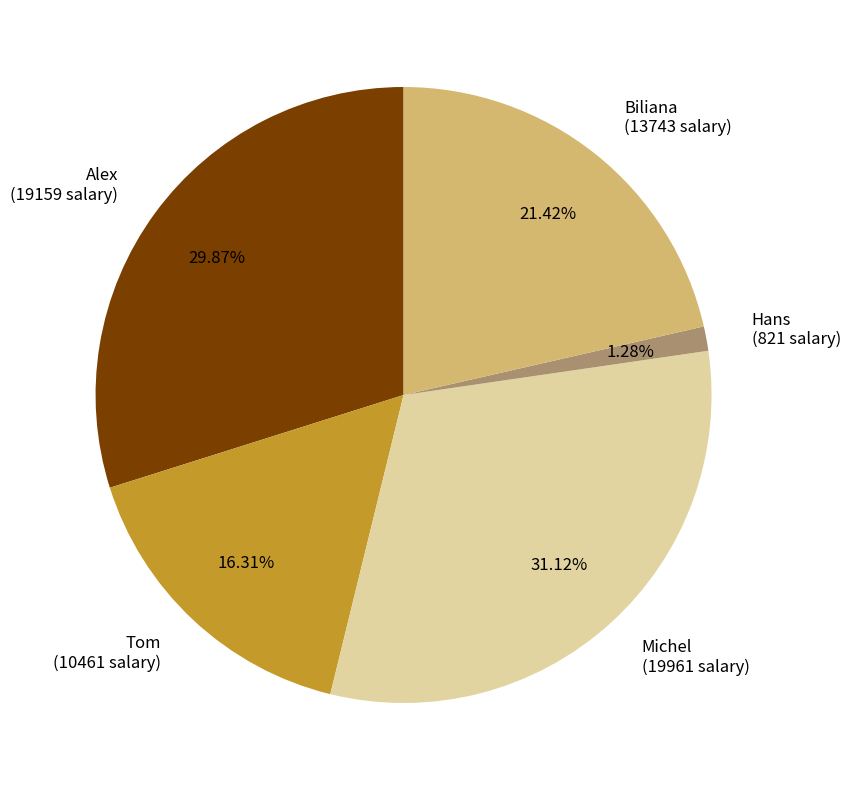

Is there any slice that represents more than half of the pie?

No